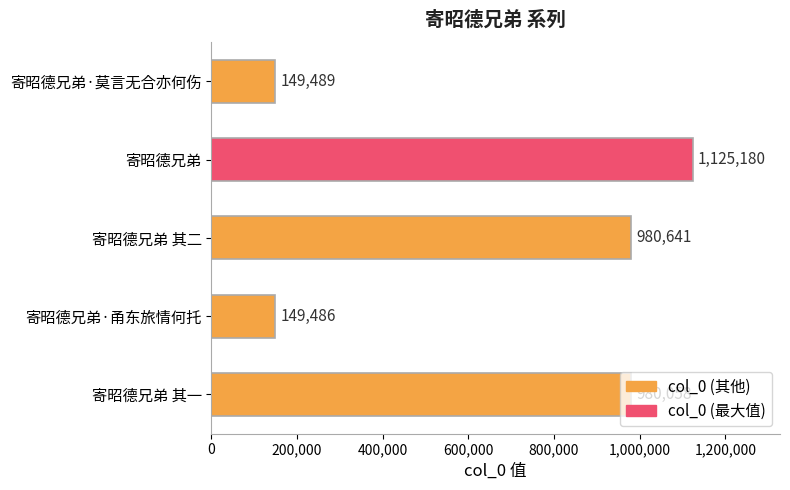

Rank the categories by value from highest to lowest.

寄昭德兄弟, 寄昭德兄弟 其二, 寄昭德兄弟 其一, 寄昭德兄弟·莫言无合亦何伤, 寄昭德兄弟·甬东旅情何托